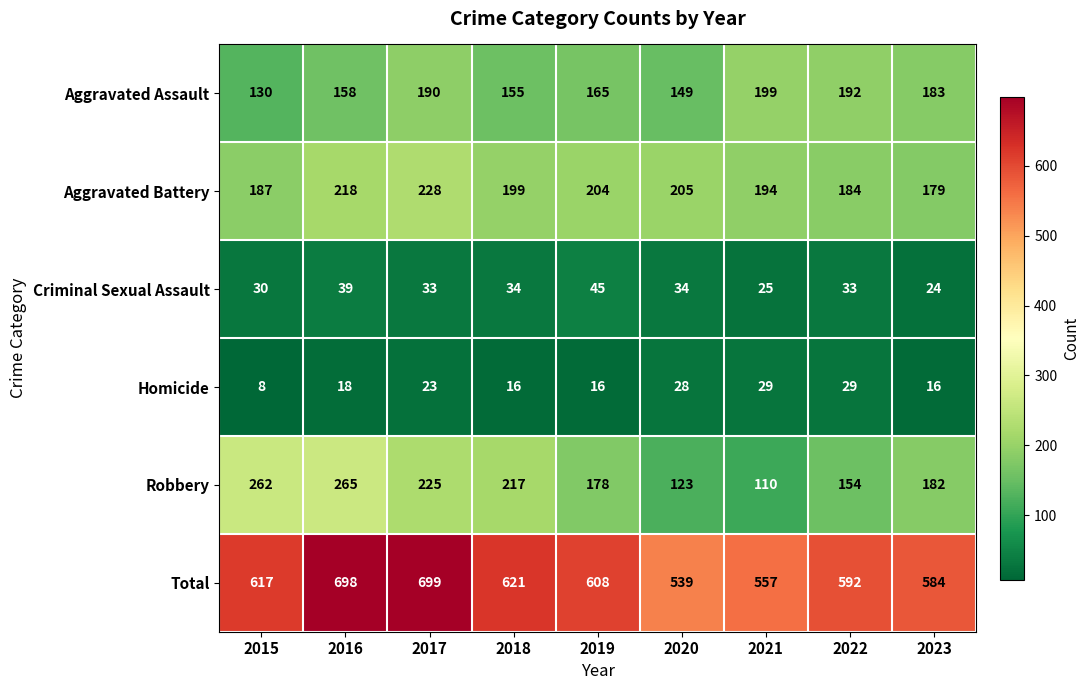

True or false: Criminal Sexual Assault has a value of 34 at 2020.

True